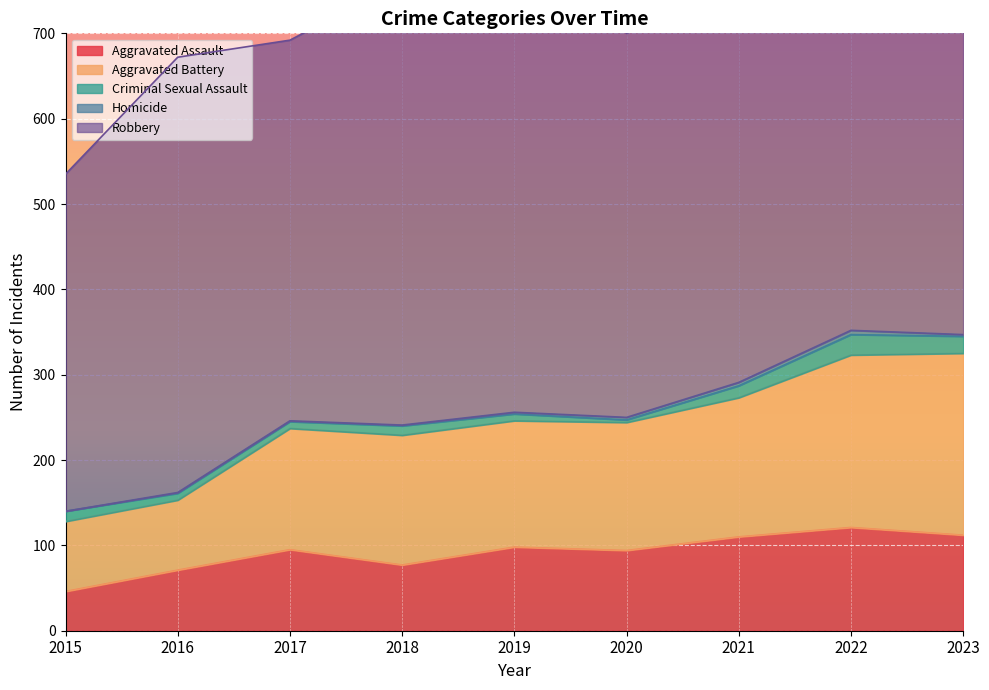

Does the chart display data point markers on the line(s)?

No